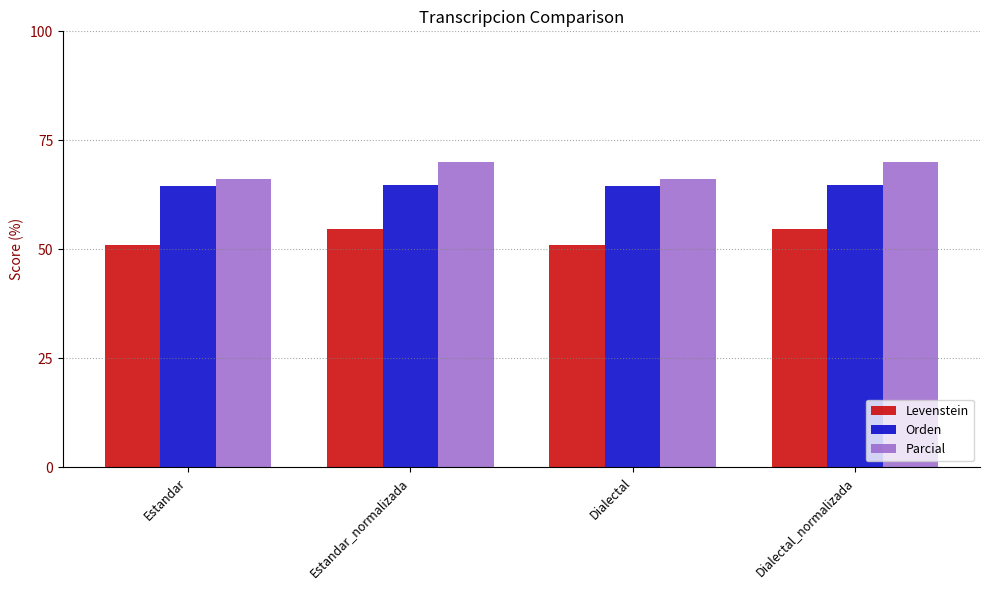

At Dialectal_normalizada, list the series in order from smallest to largest.

Levenstein, Orden, Parcial